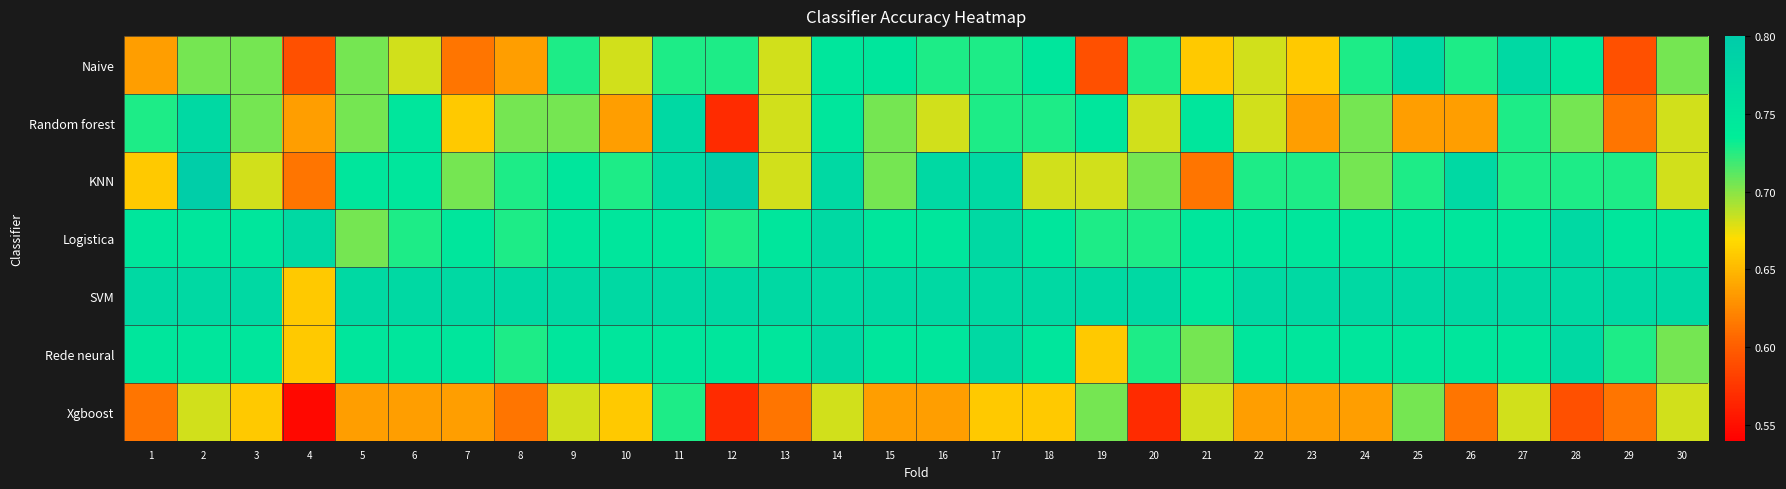

Which series has the widest spread of values?

Random forest